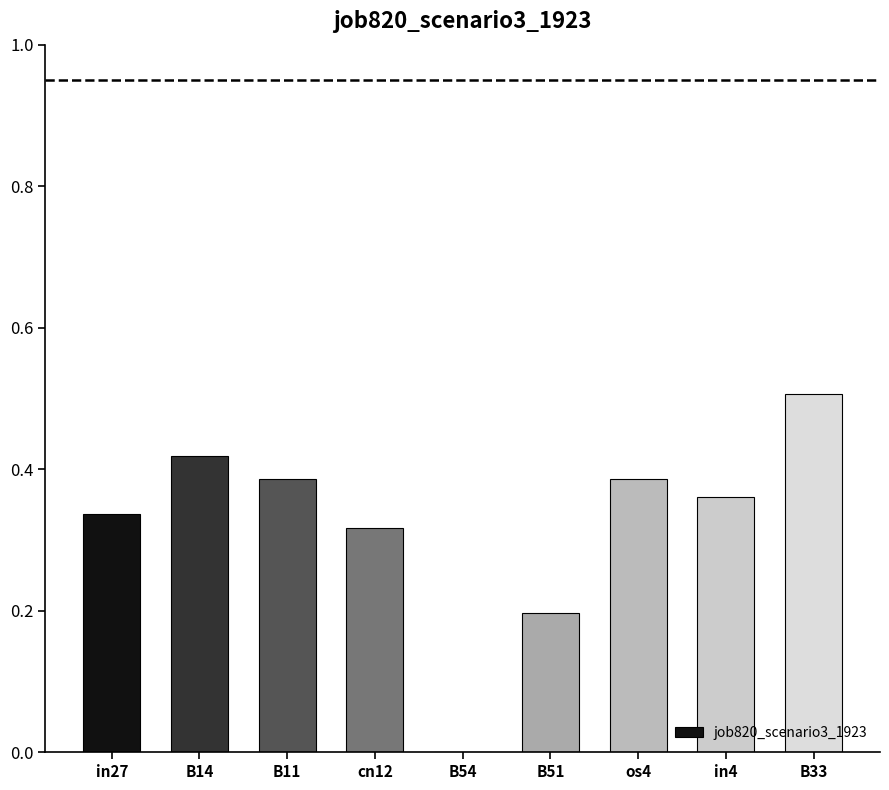

Between os4 and B33, which is larger?

B33